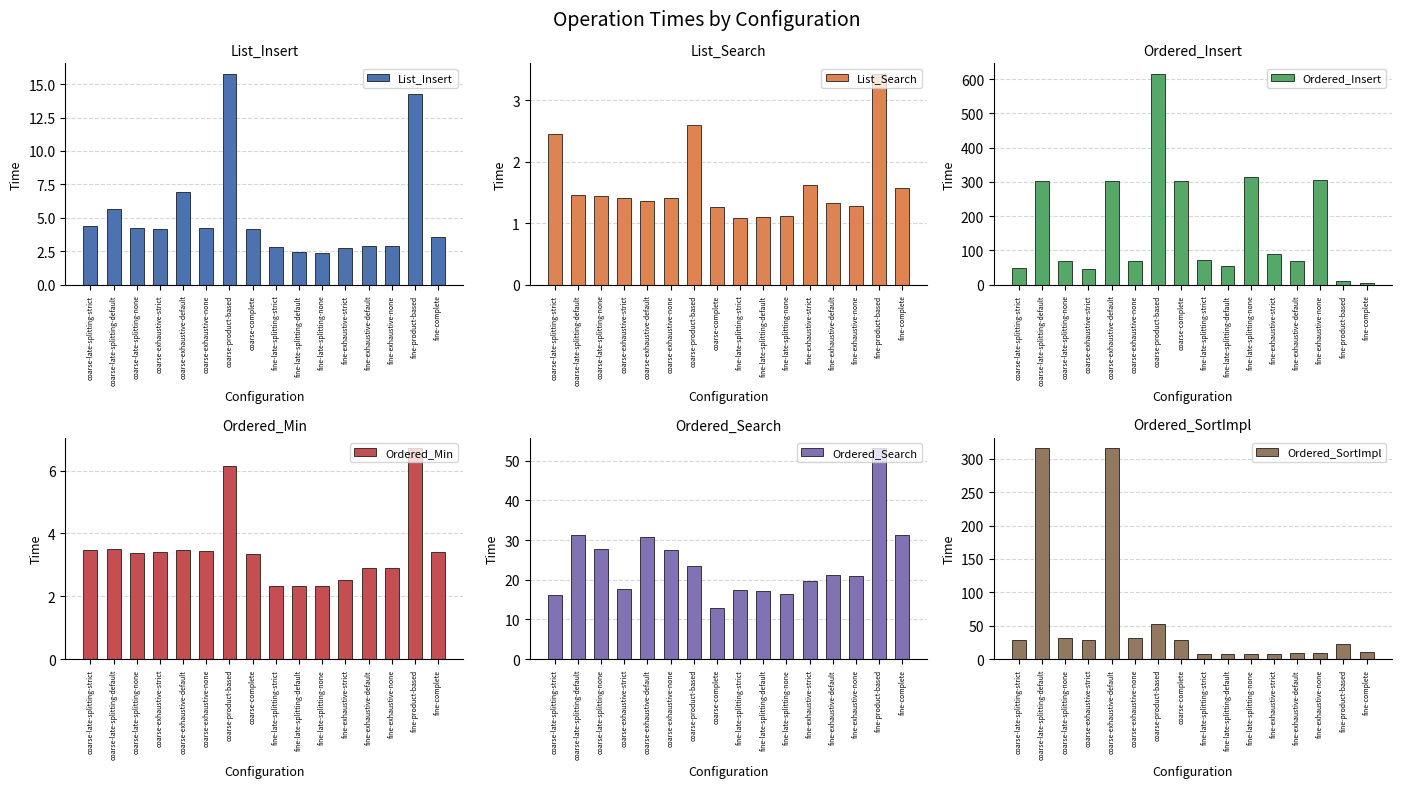

Reading left to right, what are all the values shown in this chart?

List_Insert: coarse-late-splitting-strict=4.4	coarse-late-splitting-default=5.7	coarse-late-splitting-none=4.2	coarse-exhaustive-strict=4.2	coarse-exhaustive-default=6.9	coarse-exhaustive-none=4.2	coarse-product-based=15.8	coarse-complete=4.2	fine-late-splitting-strict=2.8	fine-late-splitting-default=2.4	fine-late-splitting-none=2.4	fine-exhaustive-strict=2.7	fine-exhaustive-default=2.9	fine-exhaustive-none=2.9	fine-product-based=14.3	fine-complete=3.5
List_Search: coarse-late-splitting-strict=2.5	coarse-late-splitting-default=1.5	coarse-late-splitting-none=1.4	coarse-exhaustive-strict=1.4	coarse-exhaustive-default=1.4	coarse-exhaustive-none=1.4	coarse-product-based=2.6	coarse-complete=1.3	fine-late-splitting-strict=1.1	fine-late-splitting-default=1.1	fine-late-splitting-none=1.1	fine-exhaustive-strict=1.6	fine-exhaustive-default=1.3	fine-exhaustive-none=1.3	fine-product-based=3.4	fine-complete=1.6
Ordered_Insert: coarse-late-splitting-strict=47.6	coarse-late-splitting-default=301.3	coarse-late-splitting-none=70.1	coarse-exhaustive-strict=46.8	coarse-exhaustive-default=301.3	coarse-exhaustive-none=69.1	coarse-product-based=615.3	coarse-complete=302.1	fine-late-splitting-strict=71.7	fine-late-splitting-default=54.1	fine-late-splitting-none=314.4	fine-exhaustive-strict=90.6	fine-exhaustive-default=69.0	fine-exhaustive-none=306.7	fine-product-based=9.9	fine-complete=4.8
Ordered_Min: coarse-late-splitting-strict=3.5	coarse-late-splitting-default=3.5	coarse-late-splitting-none=3.4	coarse-exhaustive-strict=3.4	coarse-exhaustive-default=3.5	coarse-exhaustive-none=3.4	coarse-product-based=6.1	coarse-complete=3.4	fine-late-splitting-strict=2.3	fine-late-splitting-default=2.3	fine-late-splitting-none=2.3	fine-exhaustive-strict=2.5	fine-exhaustive-default=2.9	fine-exhaustive-none=2.9	fine-product-based=6.7	fine-complete=3.4
Ordered_Search: coarse-late-splitting-strict=16.1	coarse-late-splitting-default=31.3	coarse-late-splitting-none=27.8	coarse-exhaustive-strict=17.6	coarse-exhaustive-default=30.8	coarse-exhaustive-none=27.6	coarse-product-based=23.5	coarse-complete=12.8	fine-late-splitting-strict=17.3	fine-late-splitting-default=17.1	fine-late-splitting-none=16.5	fine-exhaustive-strict=19.7	fine-exhaustive-default=21.3	fine-exhaustive-none=21.0	fine-product-based=53.1	fine-complete=31.3
Ordered_SortImpl: coarse-late-splitting-strict=28.4	coarse-late-splitting-default=315.5	coarse-late-splitting-none=32.4	coarse-exhaustive-strict=28.3	coarse-exhaustive-default=315.4	coarse-exhaustive-none=31.6	coarse-product-based=52.8	coarse-complete=28.6	fine-late-splitting-strict=7.4	fine-late-splitting-default=7.4	fine-late-splitting-none=7.9	fine-exhaustive-strict=8.5	fine-exhaustive-default=9.0	fine-exhaustive-none=10.0	fine-product-based=22.1	fine-complete=11.1